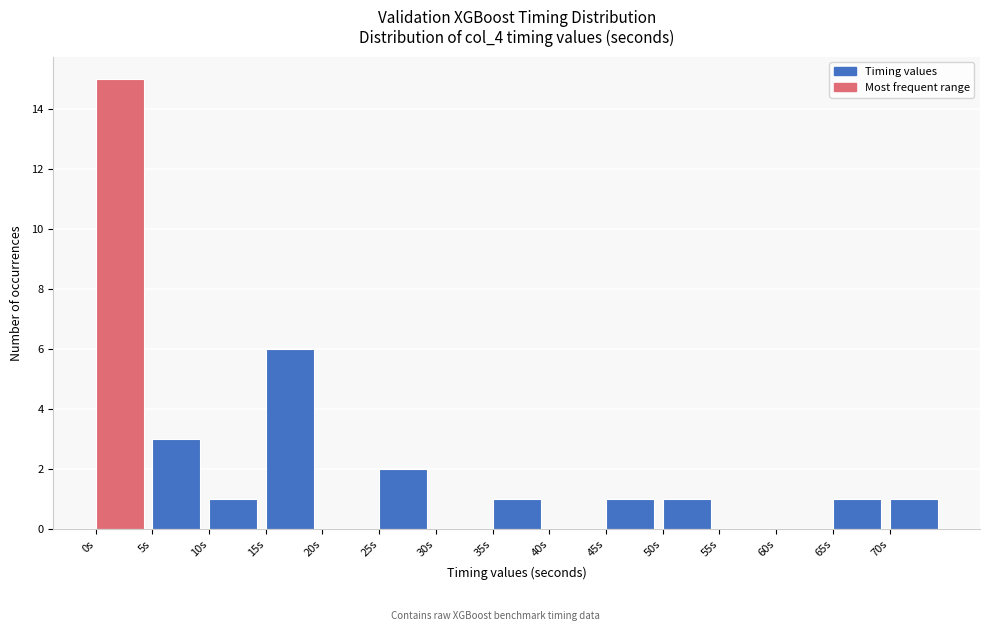

Which range on the x-axis has the tallest bar?

0 to 5